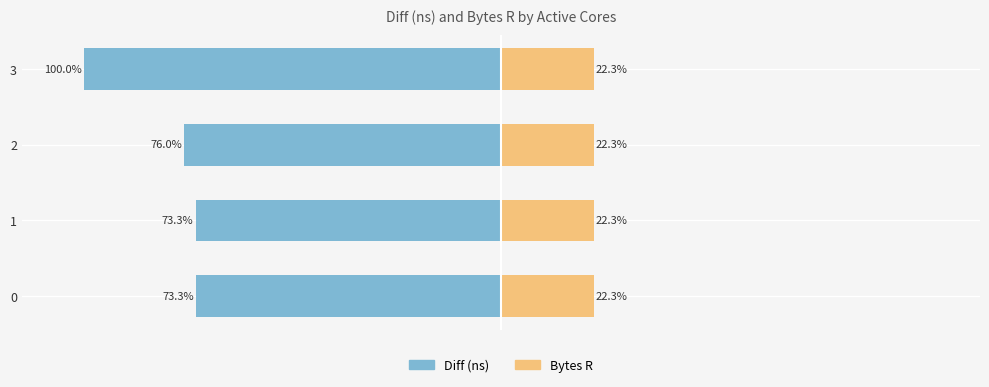

How many bars are there in total?

8